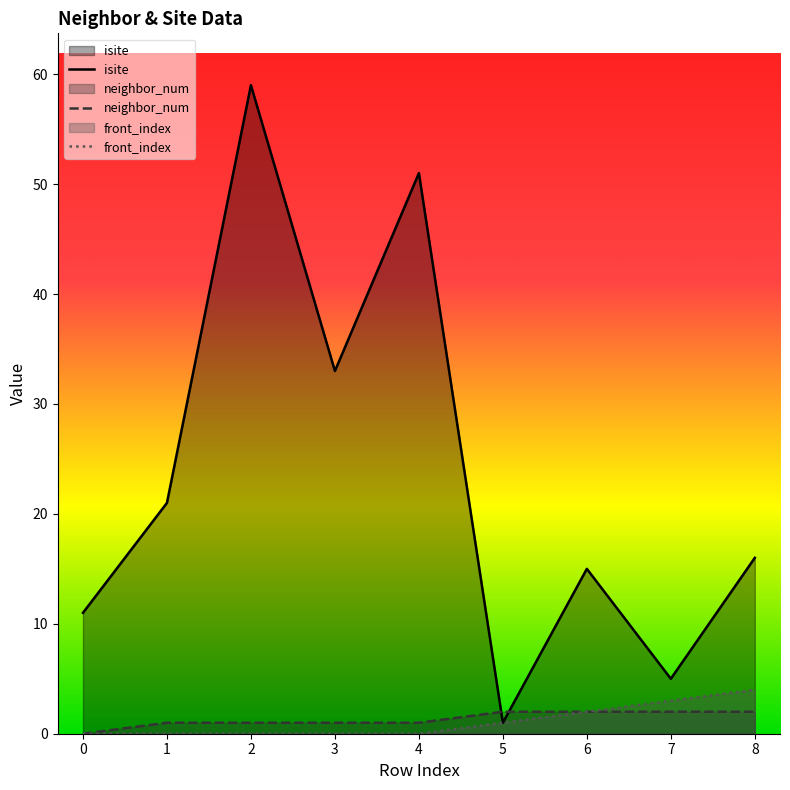

What is the maximum value for isite?

59